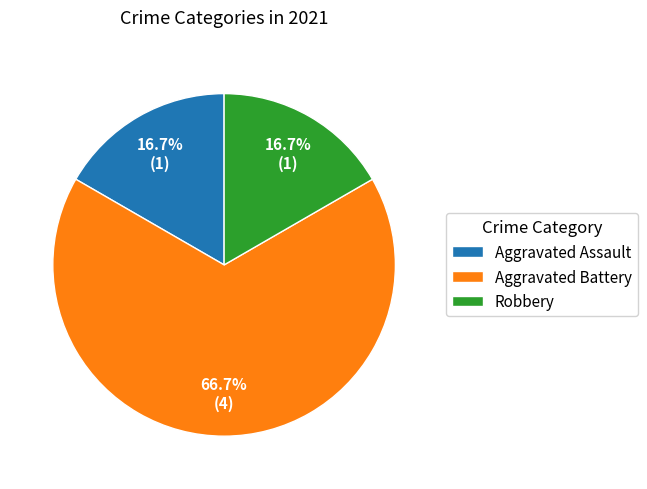

How many segments does this pie chart have?

3